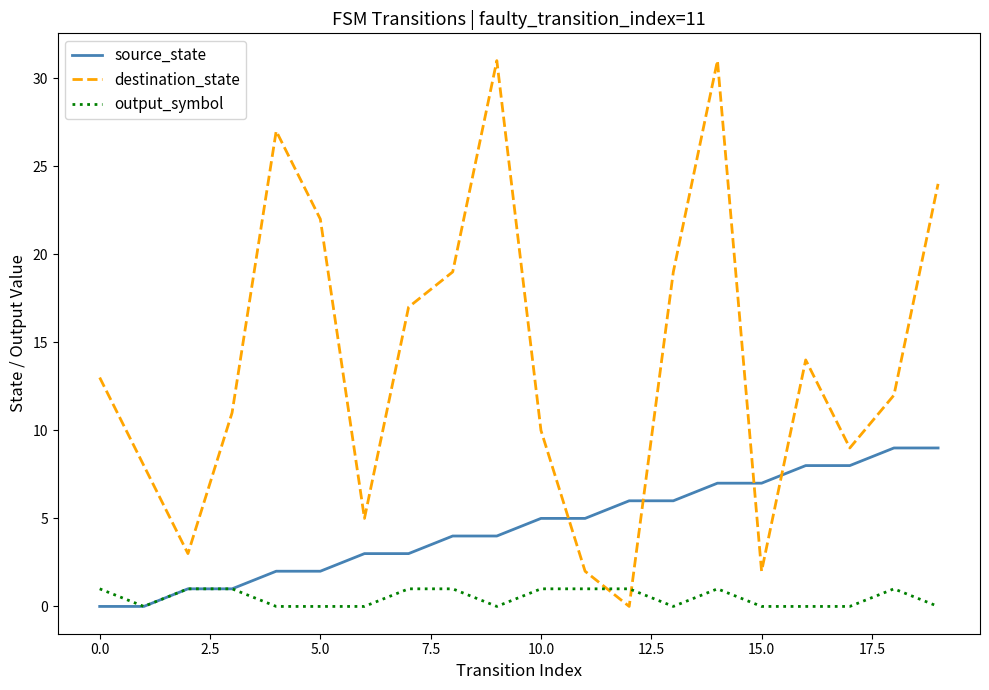

What is the maximum value shown in the chart?

31